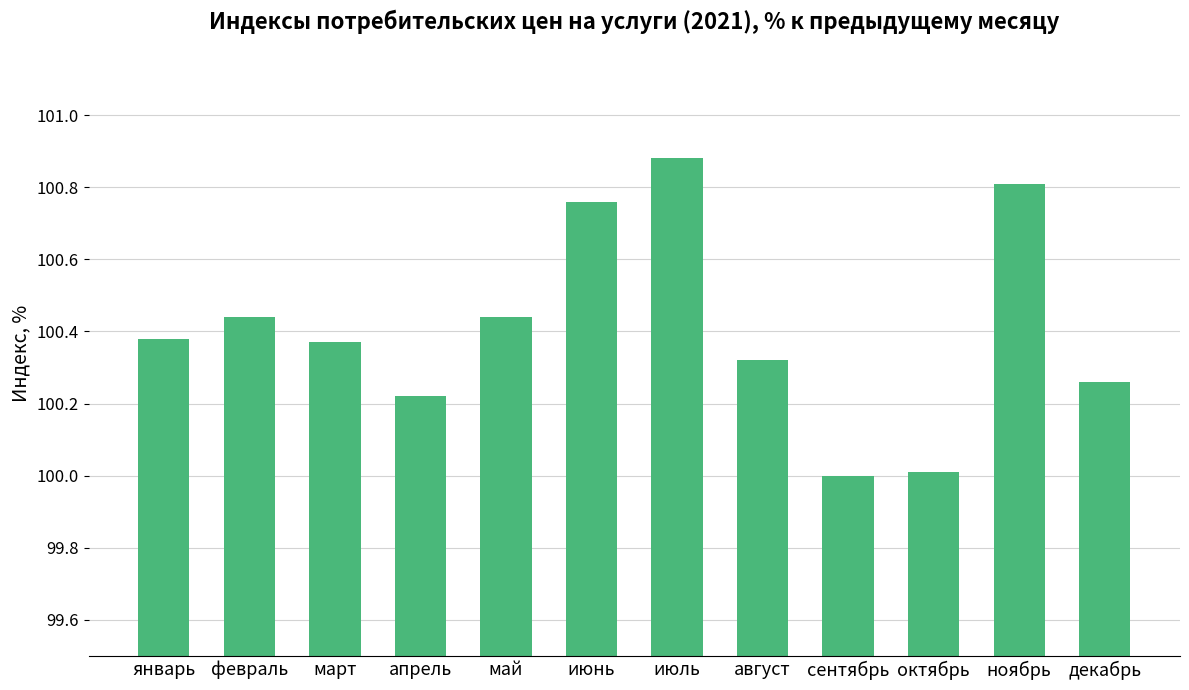

True or false: the data shows 176.3 at май.

False